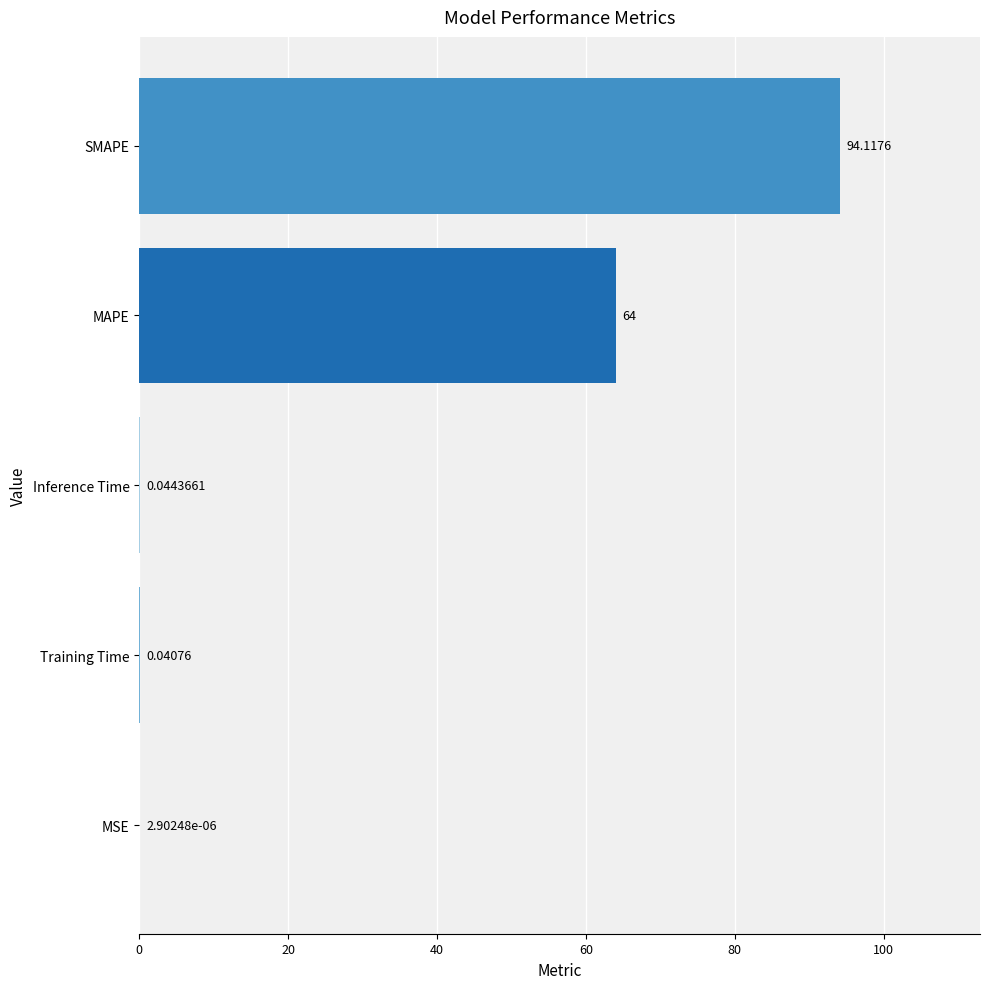

At which label is the value closest to 47?

MAPE